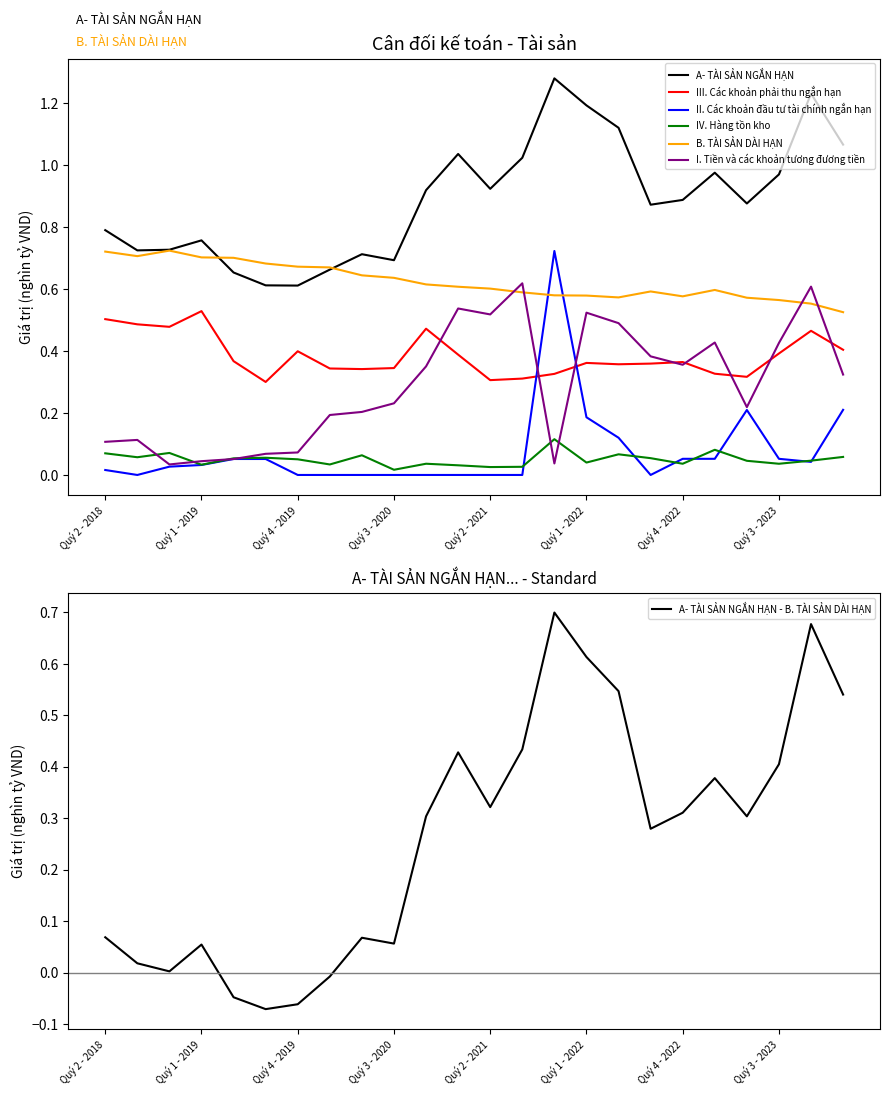

The II. Các khoản đầu tư tài chính ngắn hạn series shows 0.2 at Quý 1 - 2022. True or false?

True